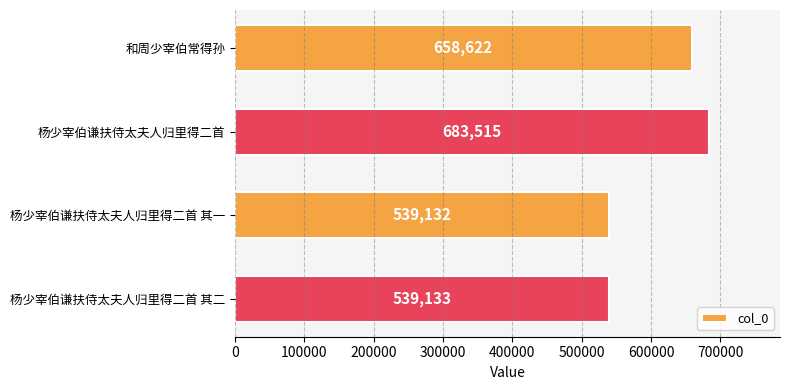

What is the label of the 4th bar from the bottom?

和周少宰伯常得孙